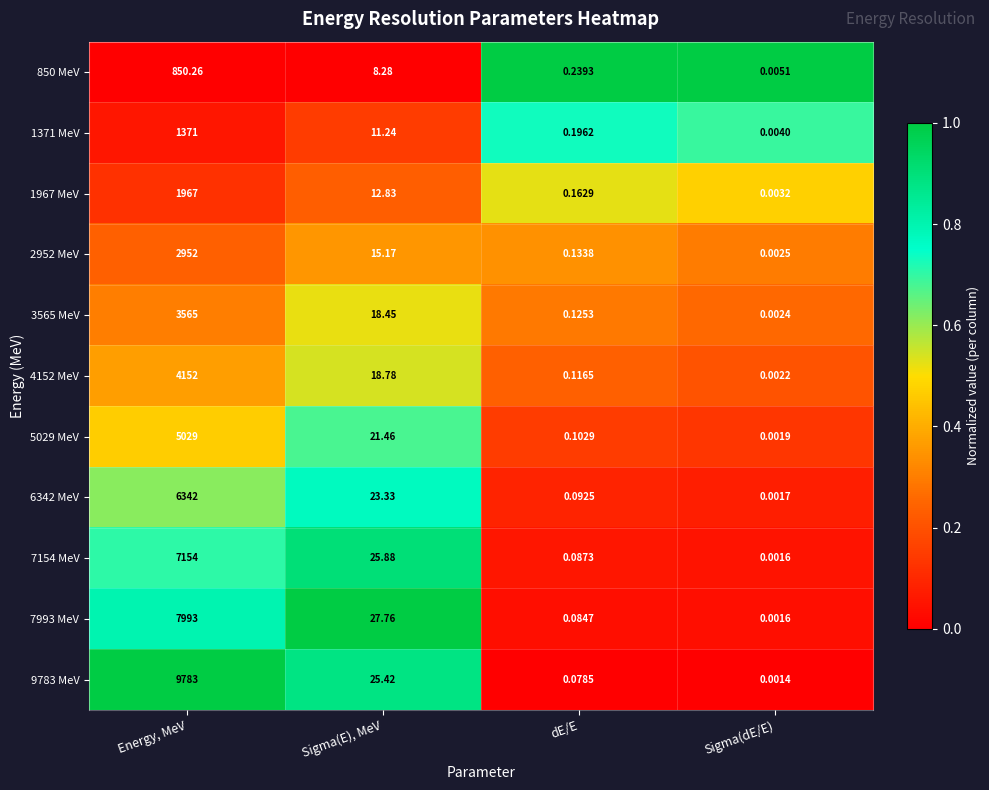

At which category does the chart reach its minimum across all series?

Sigma(dE/E)